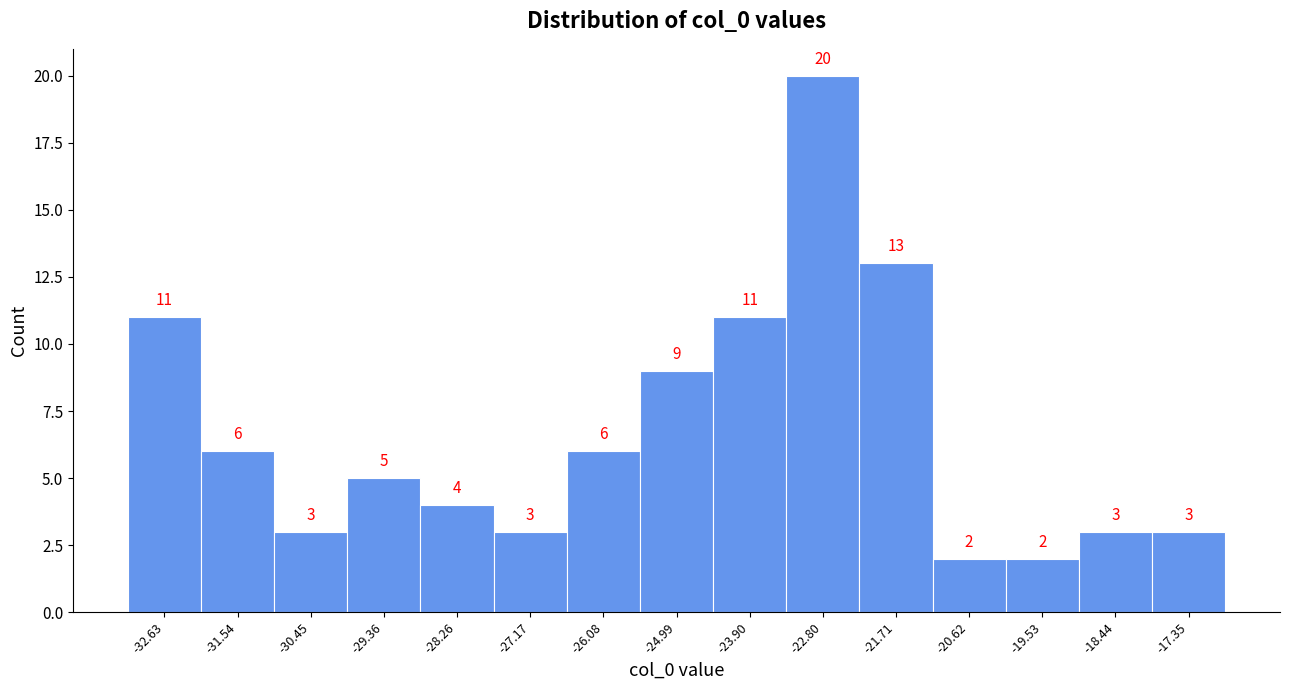

How tall is the bar that spans -25.6 to -24.4 on the x-axis? The bar edges are not printed on the chart, so give them approximately, as read against the axis.

9